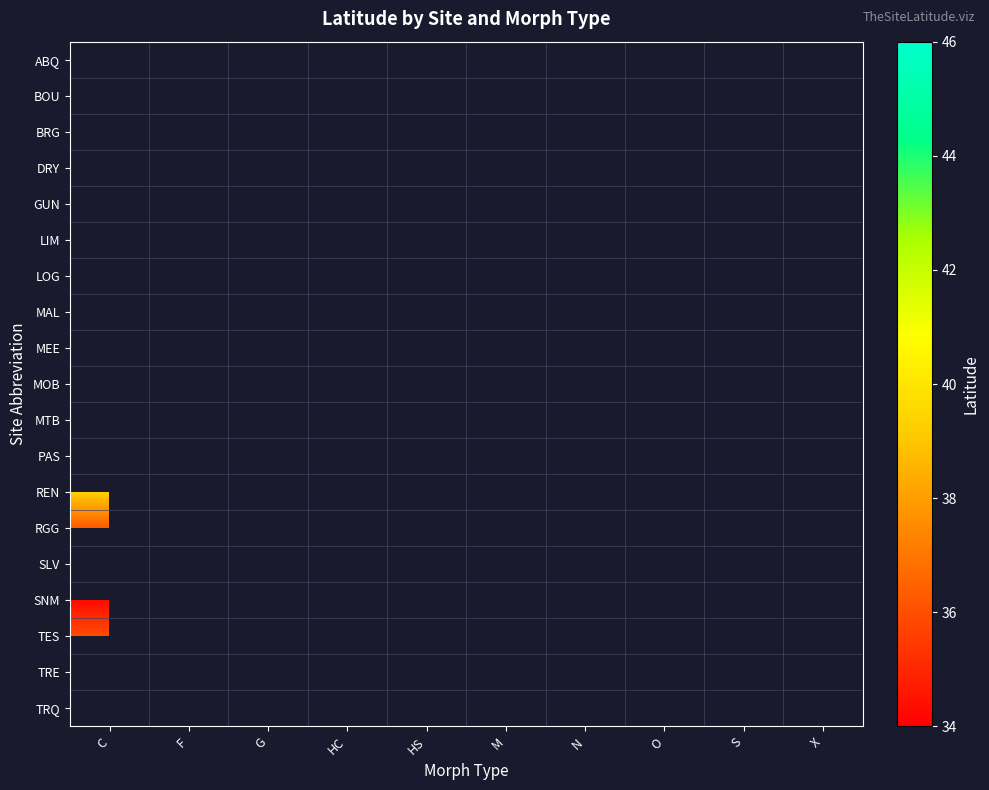

At HC, list the series in order from largest to smallest.

ABQ, BOU, BRG, DRY, GUN, LIM, LOG, MAL, MEE, MOB, MTB, PAS, REN, RGG, SLV, SNM, TES, TRE, TRQ